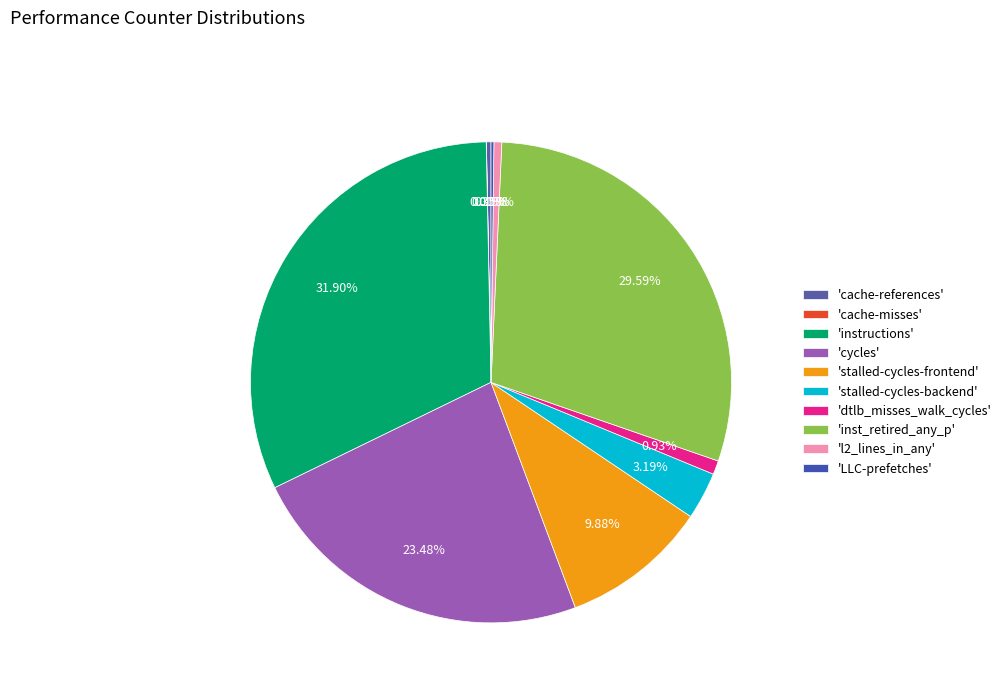

Which slice is the largest?

'instructions'